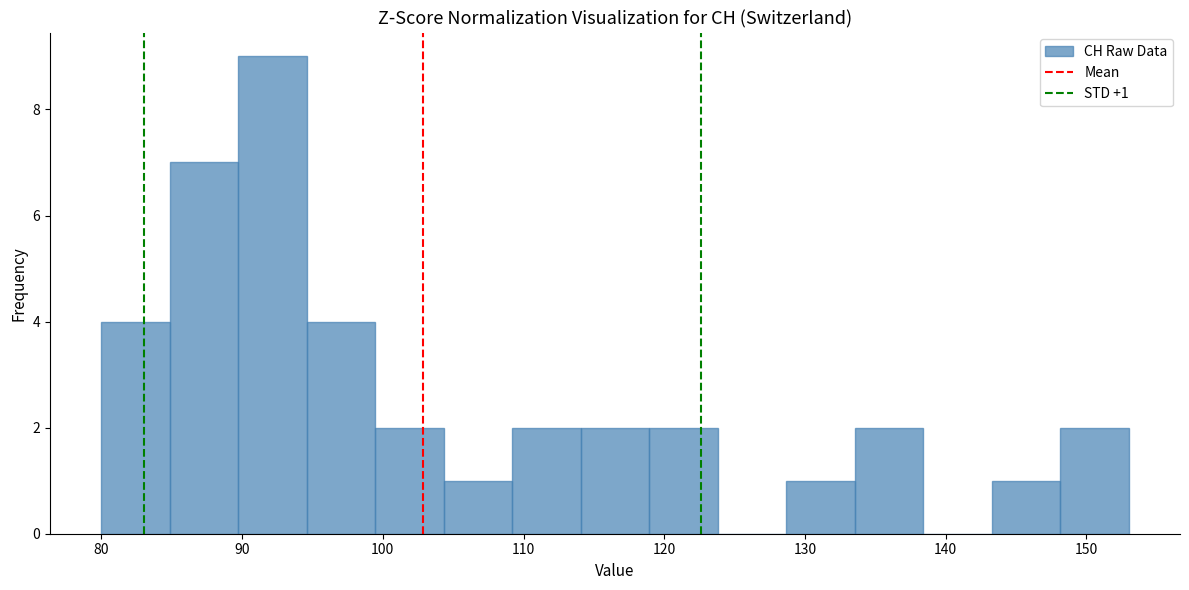

Which range on the x-axis has the tallest bar?

90 to 95